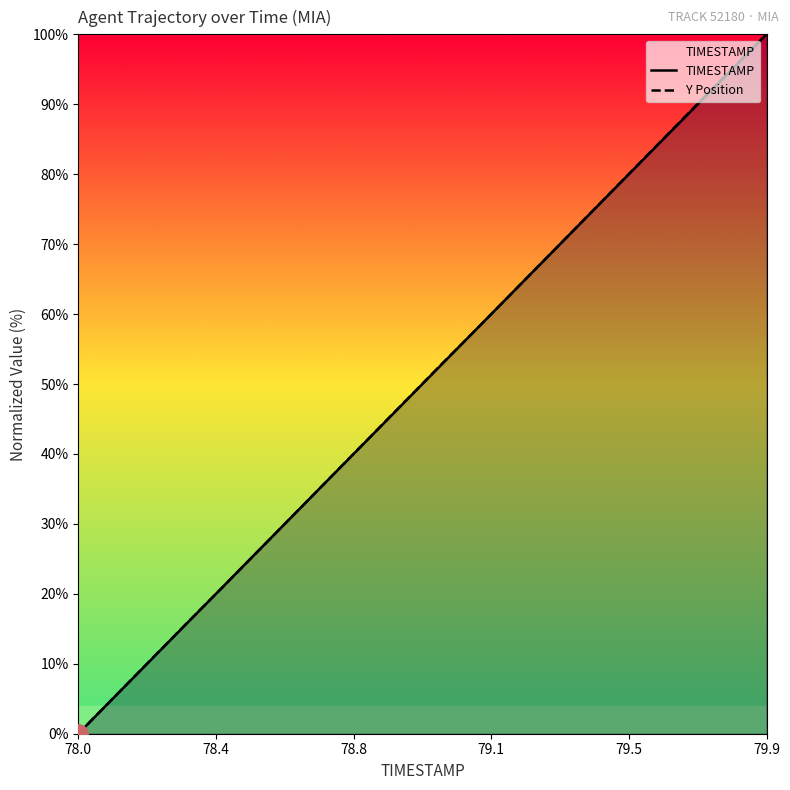

Is it true that TIMESTAMP equals 163.8 at 79.9?

False